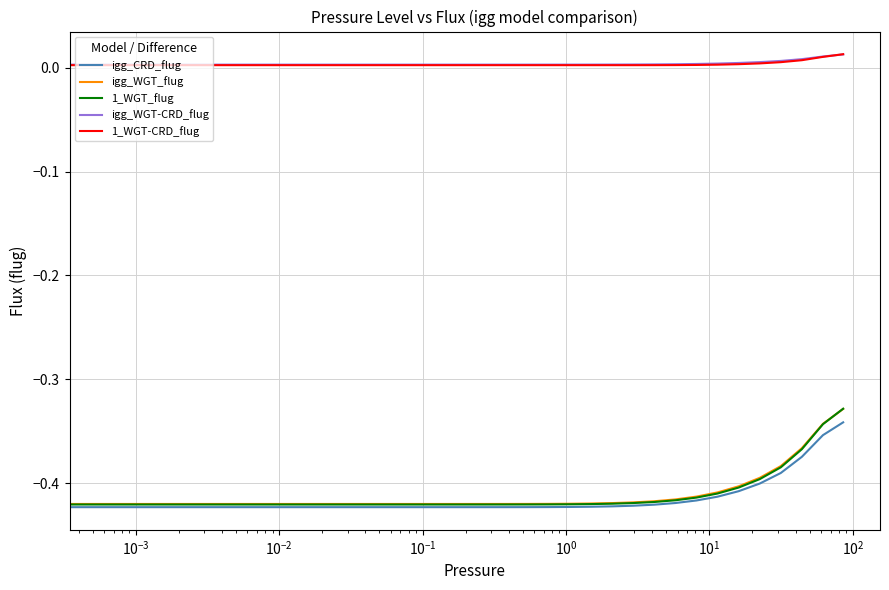

Which series has the largest range (max minus min)?

1_WGT_flug